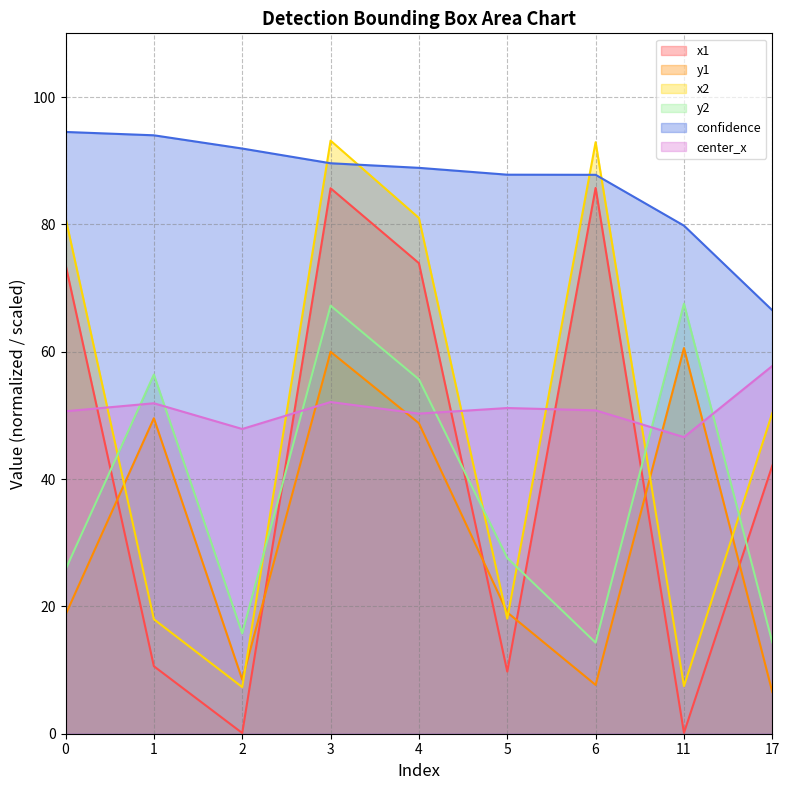

How many lines are shown in the chart?

6